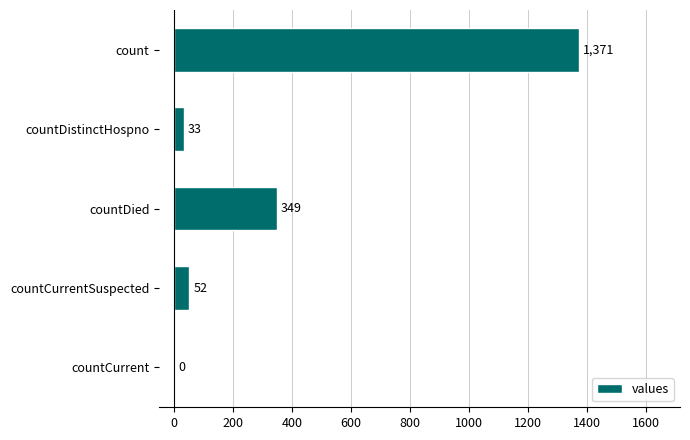

Reading bottom to top, what are all the values shown in this chart?

countCurrent=0	countCurrentSuspected=52	countDied=349	countDistinctHospno=33	count=1371